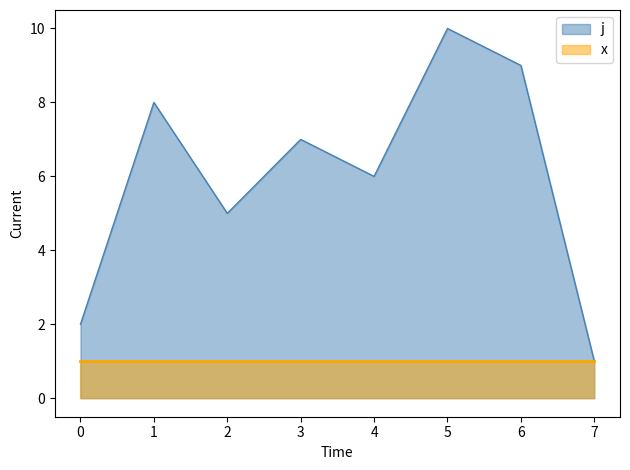

The chart shows a value of 2 at 4. True or false?

False